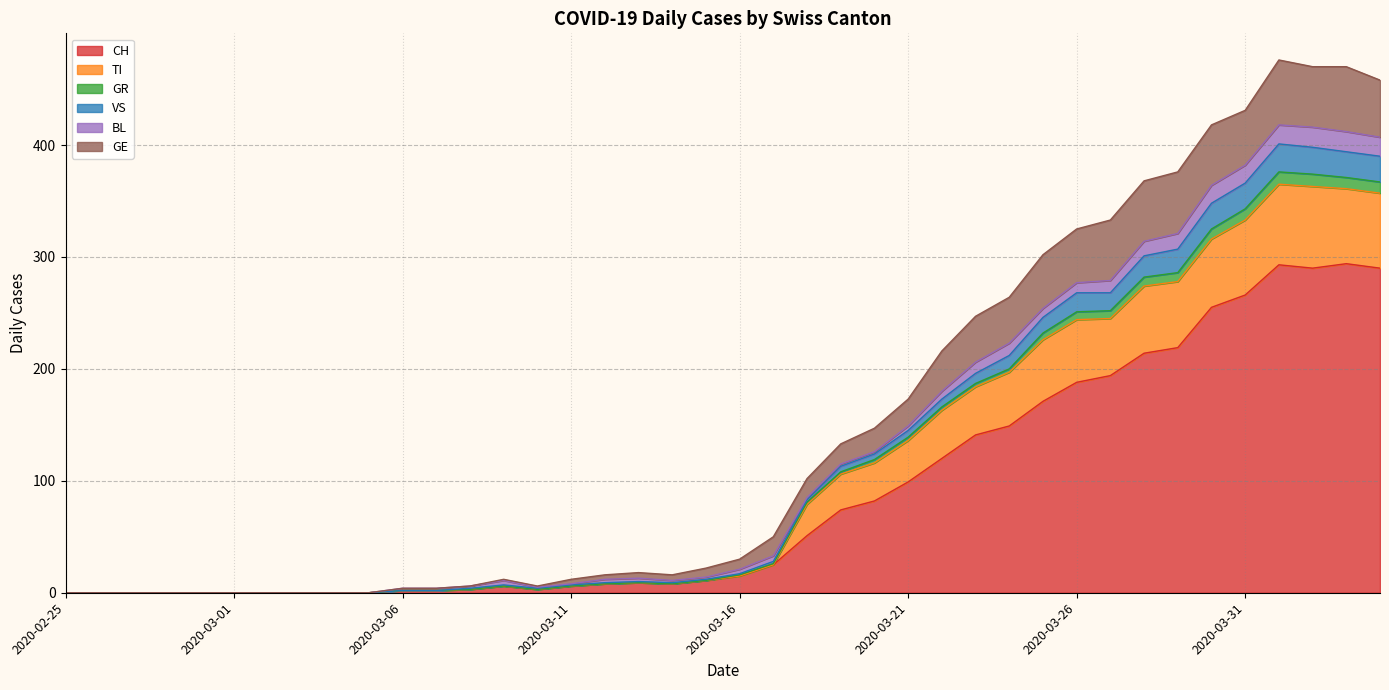

What is the greatest value displayed?

476